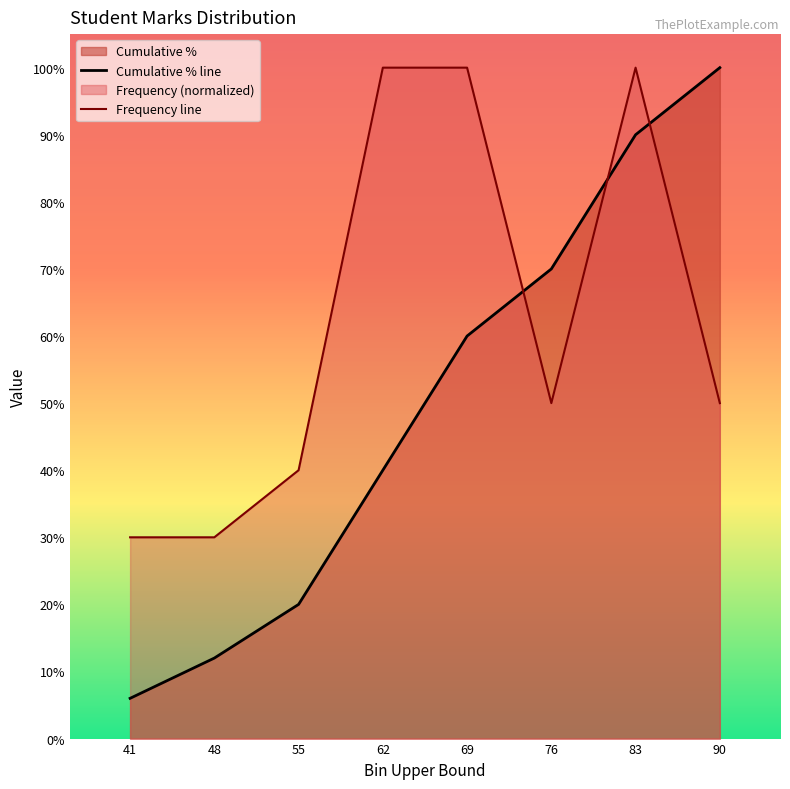

List the labels in order of Frequency line value, largest first.

62, 69, 83, 76, 90, 55, 41, 48